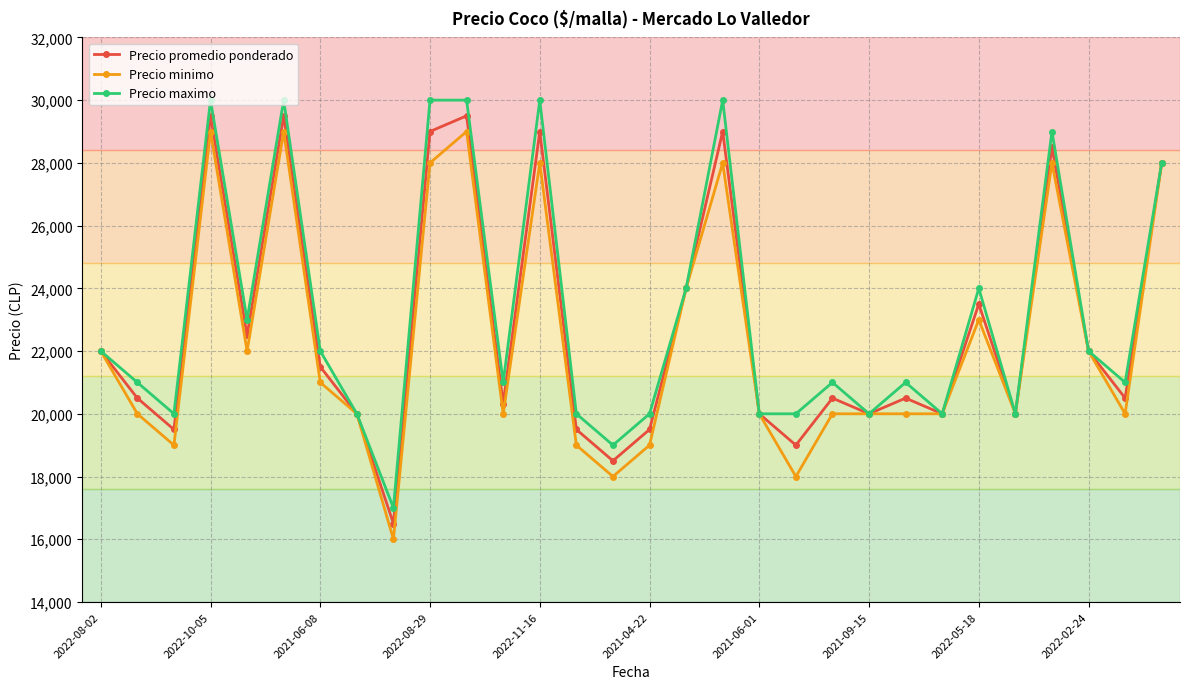

How many interior local valleys does the Precio promedio ponderado series have?

10